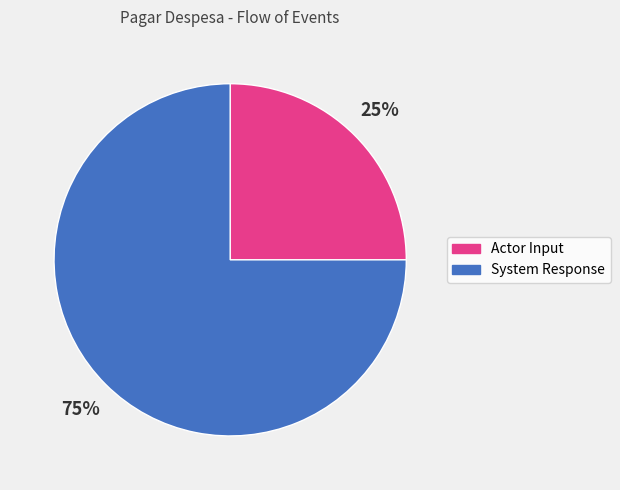

Which has a higher value, Actor Input or System Response?

System Response